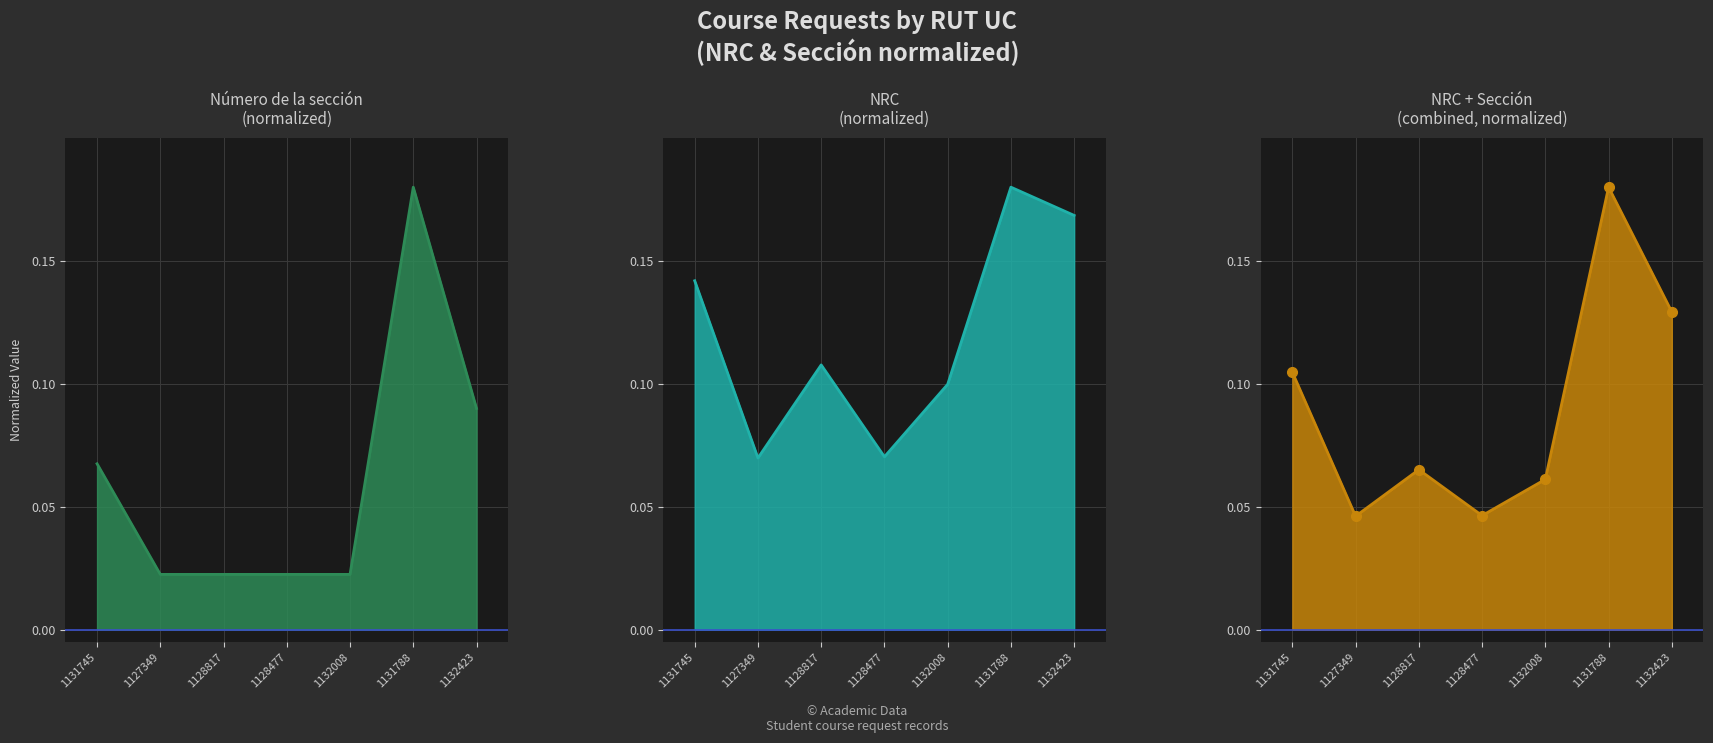

In NRC + Sección_markers, how many points are higher than both neighbors (excluding endpoints)?

2